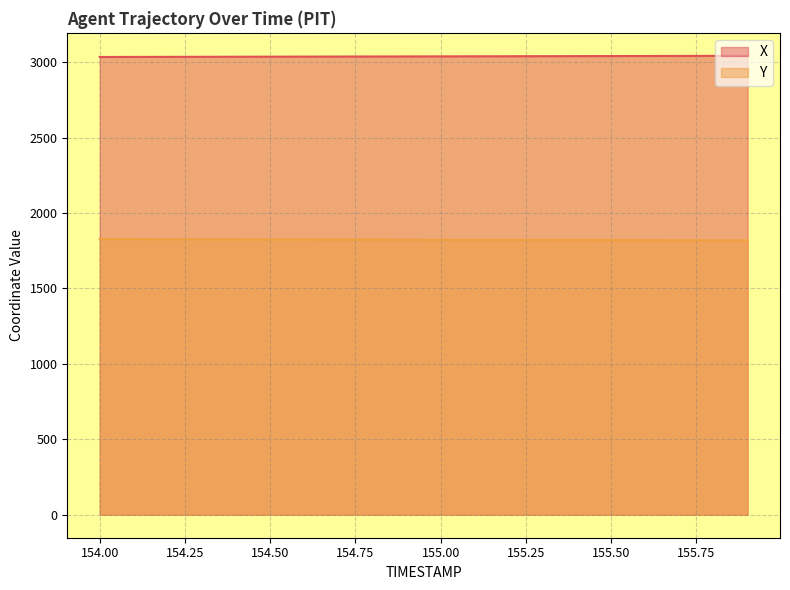

True or false: X and Y intersect in this chart.

False